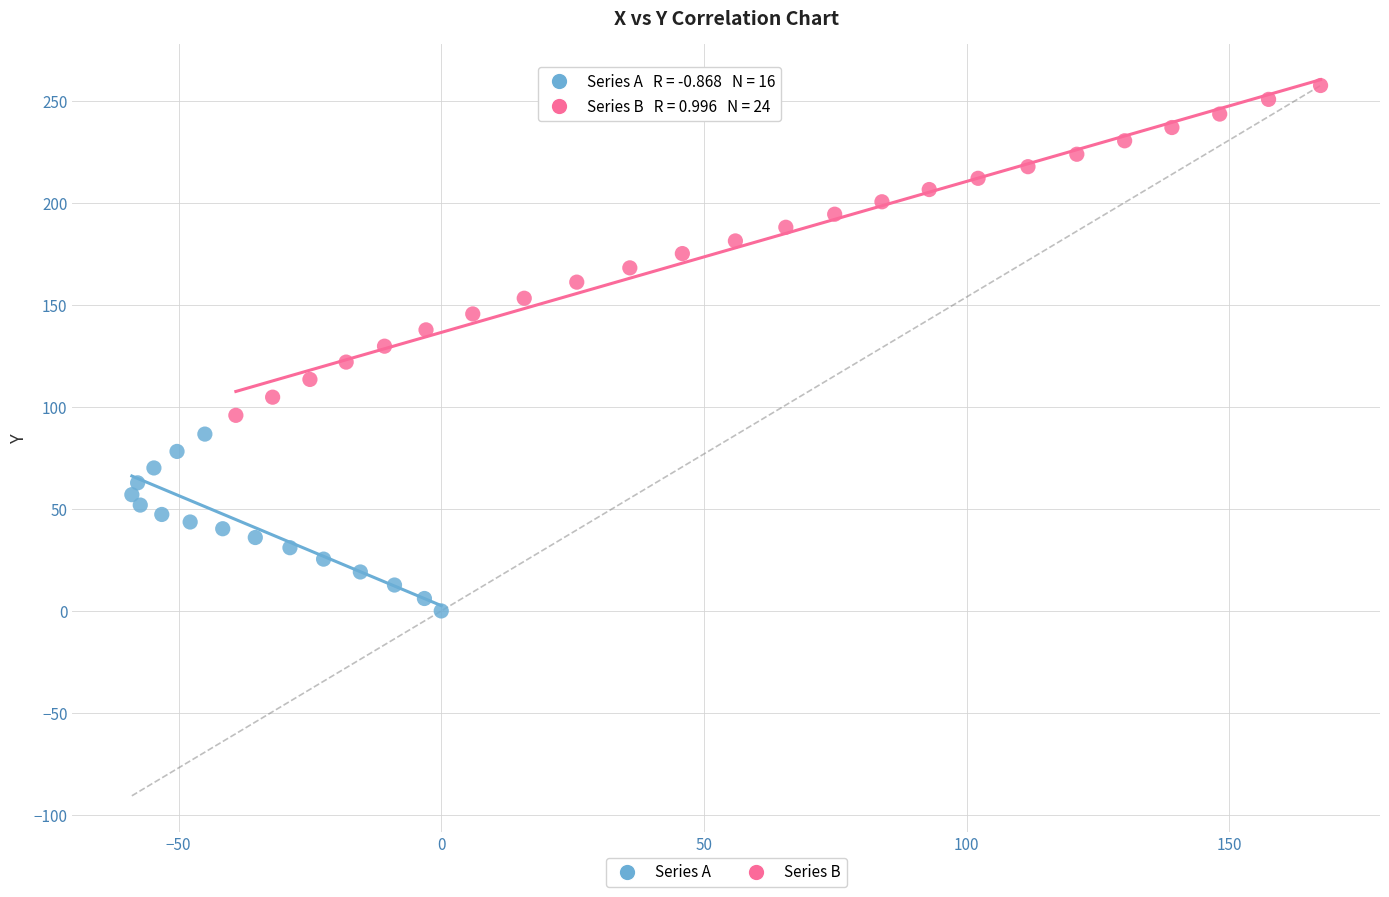

Which series reaches the maximum Y coordinate?

Series B